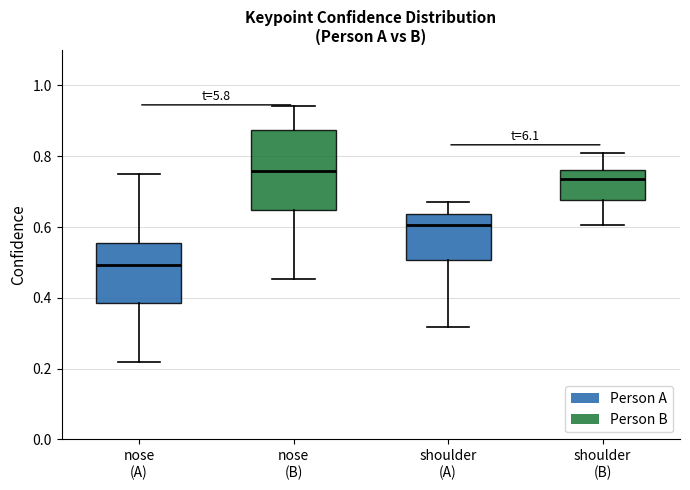

Which box's median line is the highest?

nose (B)